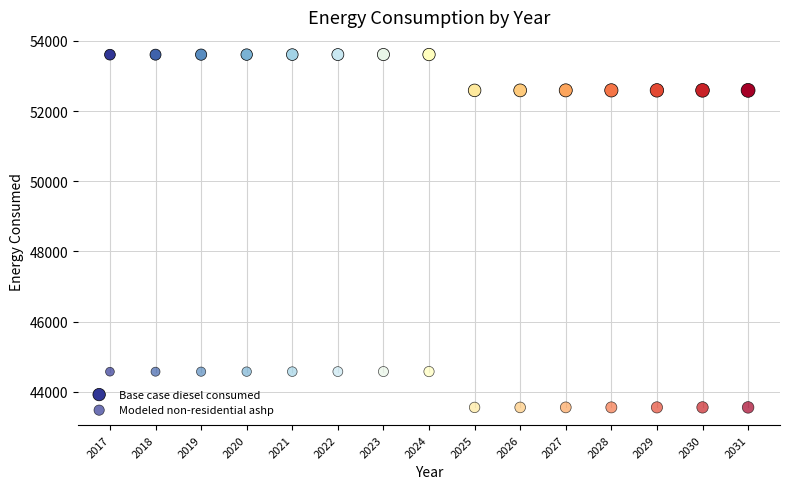

How many points are shown in the scatter plot?

30